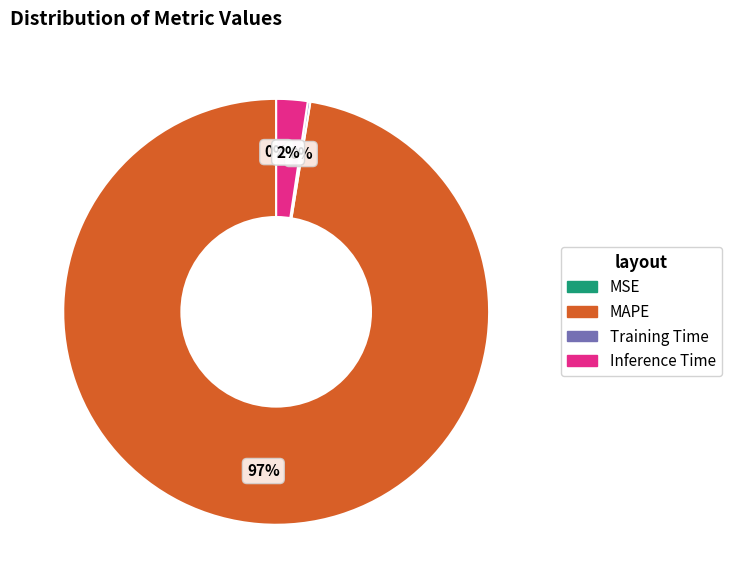

Which slice represents more than half of the pie?

MAPE